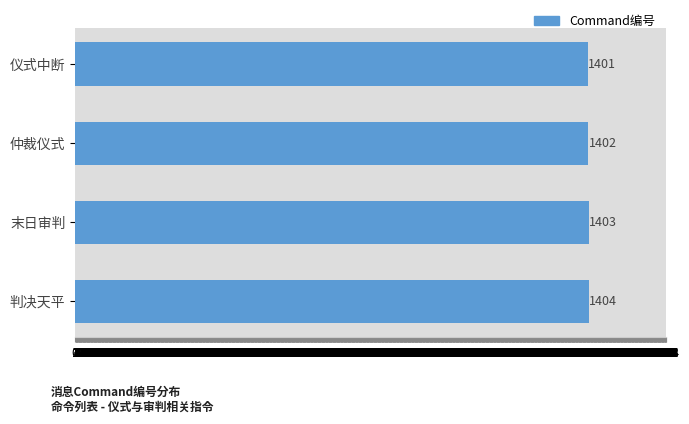

Which label corresponds to the smallest value in the chart?

仪式中断